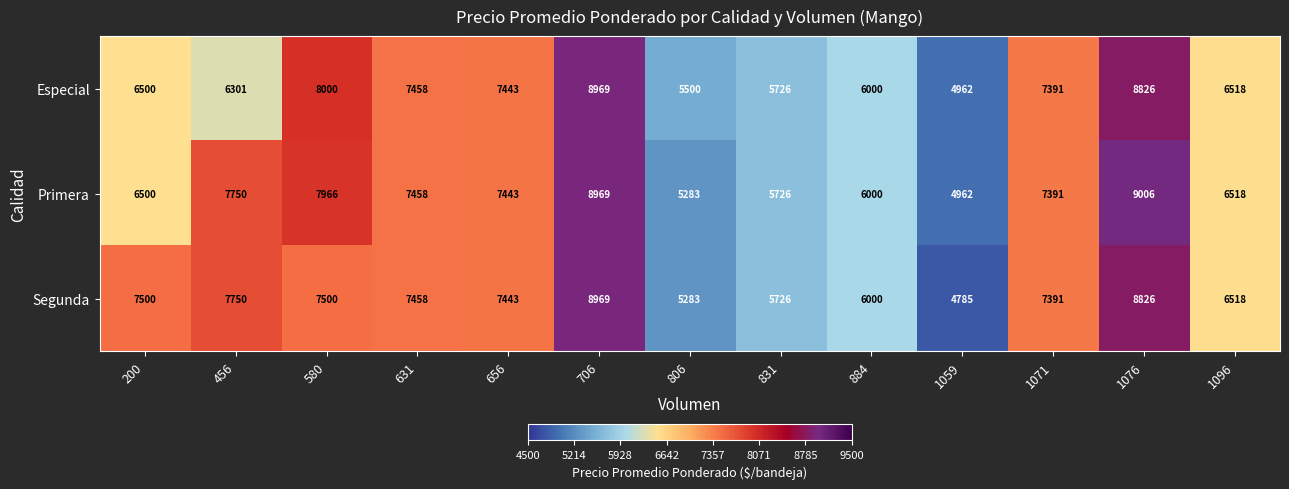

The Especial series shows 2137 at 1059. True or false?

False